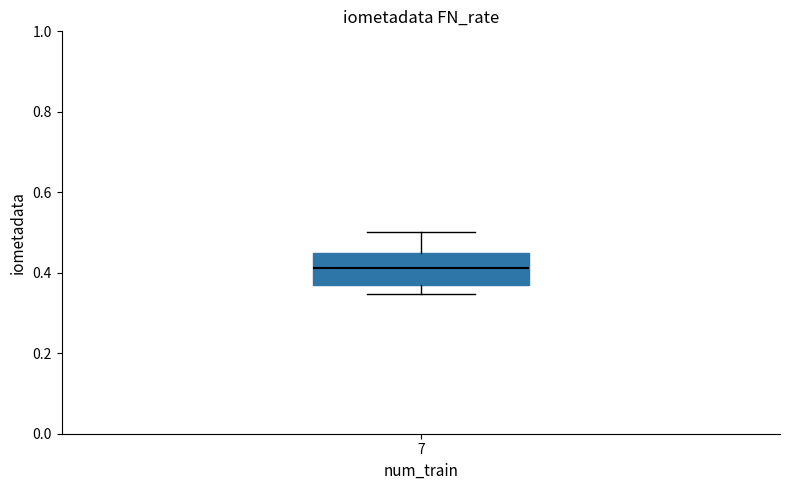

Transcribe this box plot: give where the median line is, the range the box spans, and where the two whiskers end, as read against the y-axis. The values are not printed on the chart, so give them approximately, as read against the axis.

median 0.42, box 0.36 to 0.44, whiskers 0.34 to 0.50